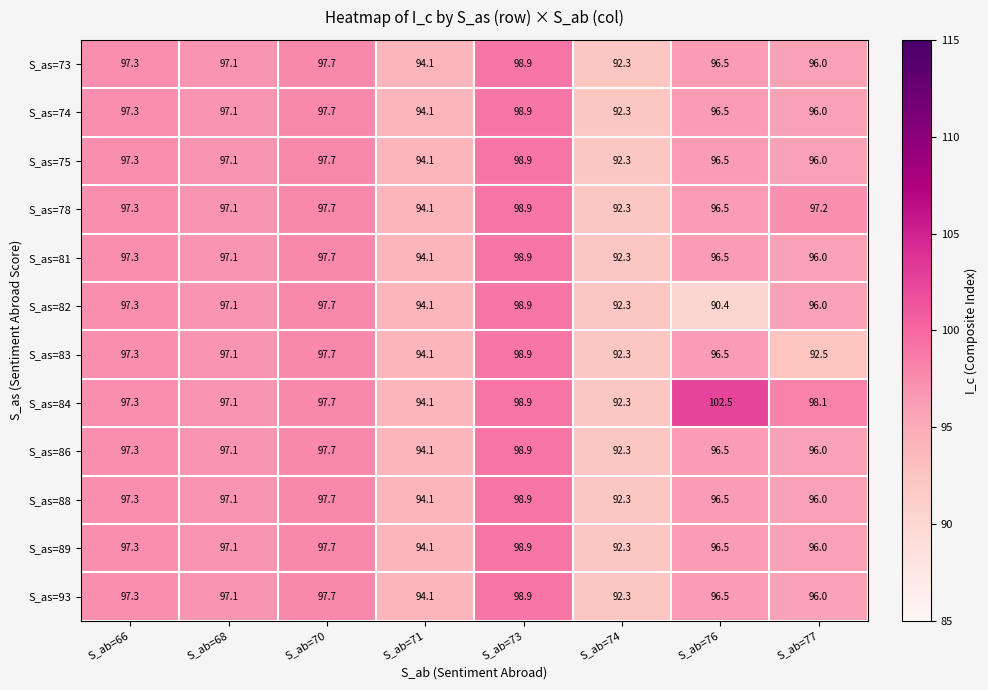

Which series has the widest spread of values?

S_as=84